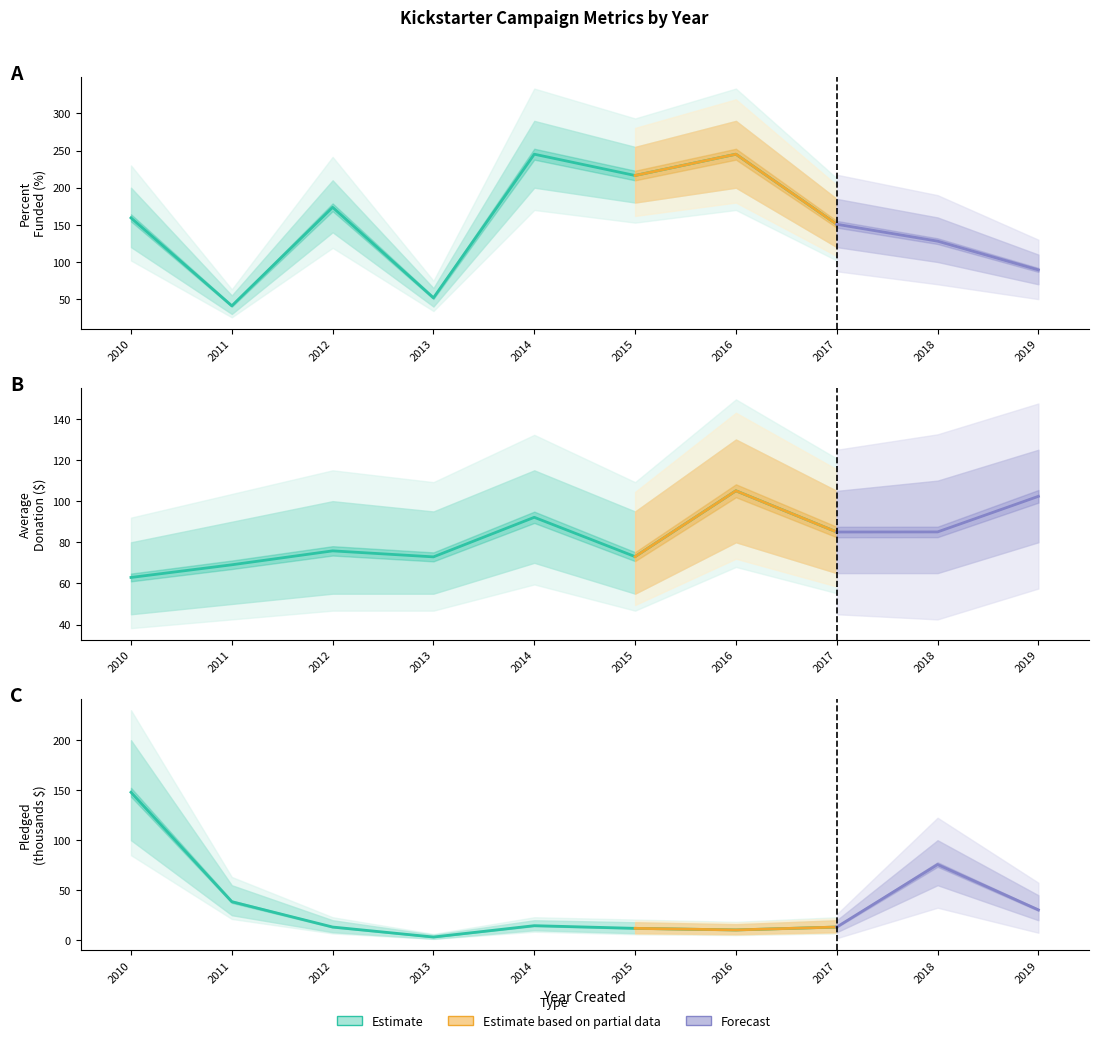

Reading left to right, extract all data points from this chart.

Percent Funded: 159.4	41.0	173.6	51.7	245.1	216.4	245.1	150.8	128.1	89.3
Avarage Donation: 62.9	69.1	75.8	72.9	92.2	73.0	105.0	85.0	85.0	102.3
pledged_k: 147.9	38.5	13.2	3.2	14.6	11.9	10.3	13.2	75.7	30.3